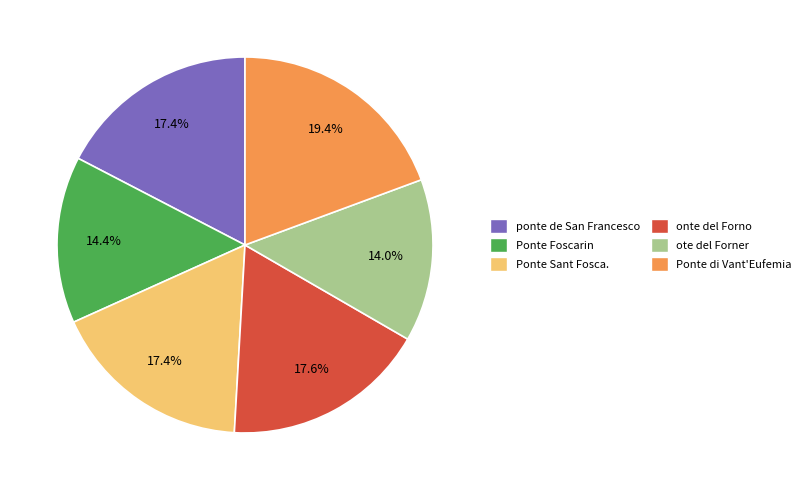

Is onte del Forno the majority of the pie?

No